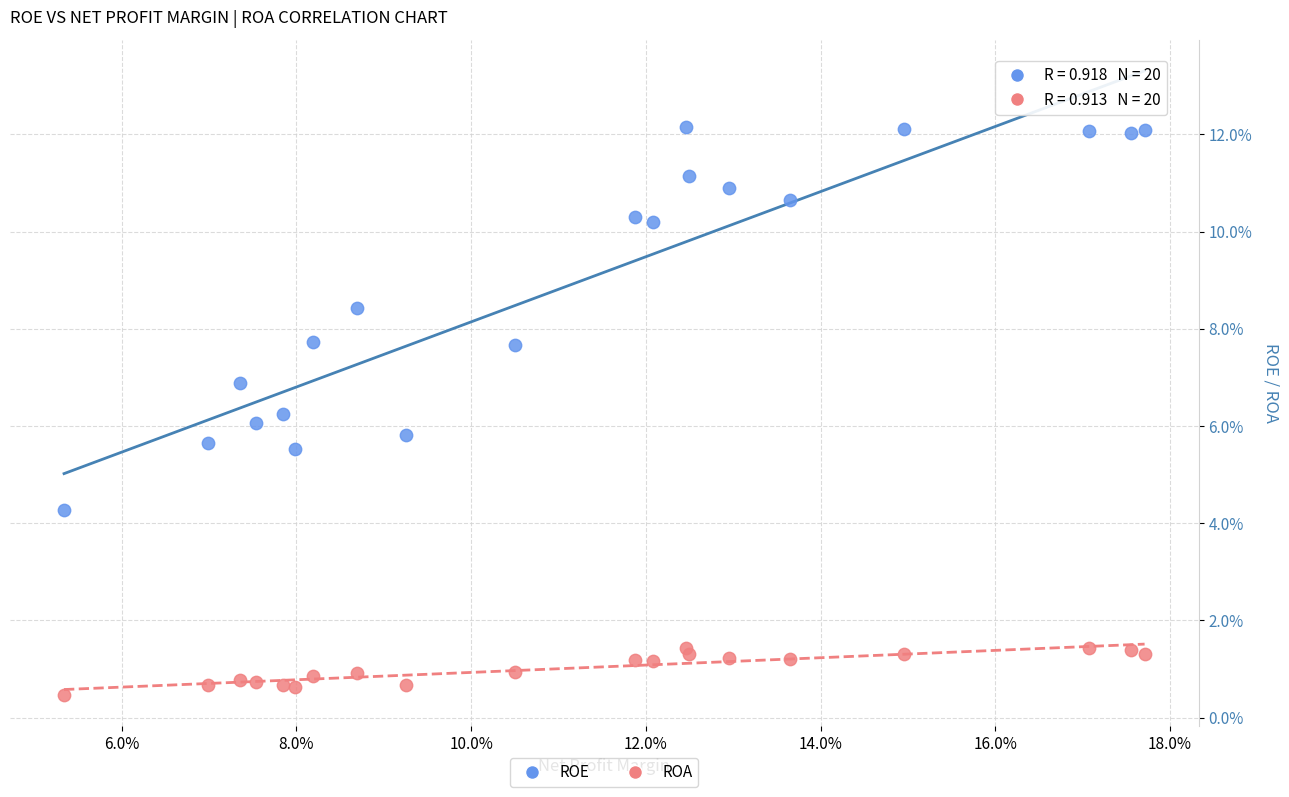

Which series reaches the minimum Y coordinate?

ROA